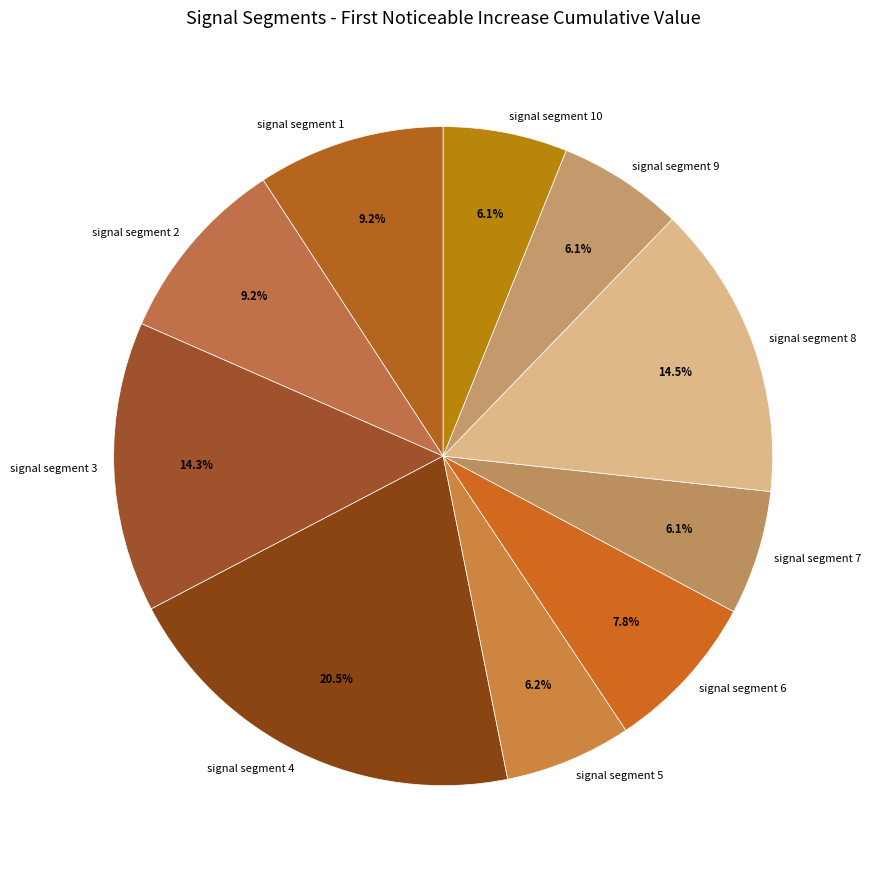

To the nearest percent, what portion does signal segment 2 represent?

9%